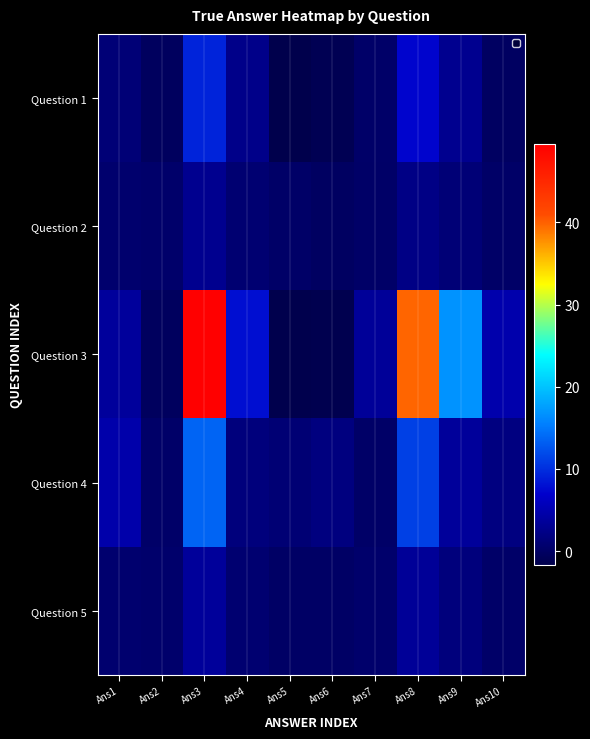

Rank the series by their maximum value, from highest to lowest.

Question 3, Question 4, Question 1, Question 5, Question 2